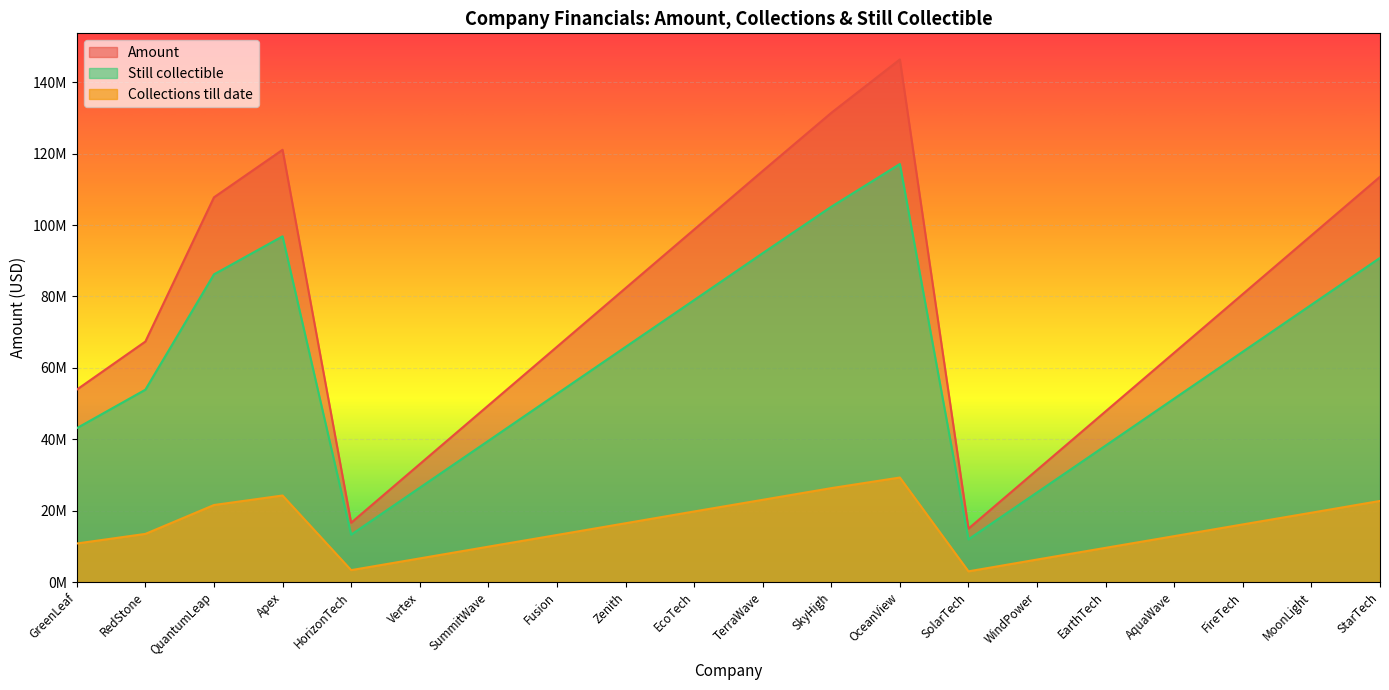

Which series has the largest total across all categories?

Amount